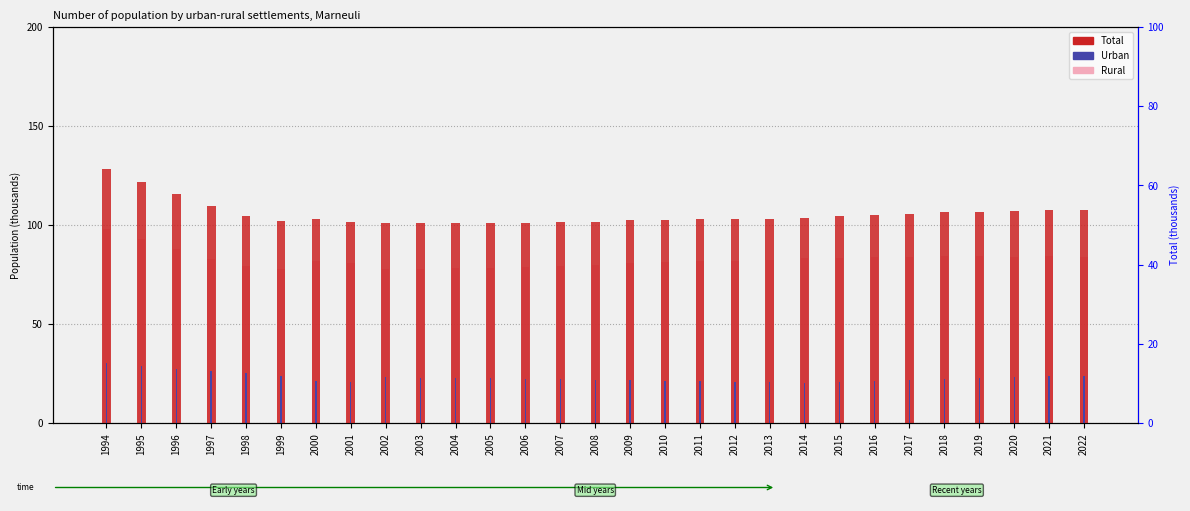

Reading left to right, what are all the values shown in this chart?

Total: 1994=128.3	1995=121.5	1996=115.5	1997=109.5	1998=104.3	1999=101.9	2000=103.2	2001=101.5	2002=101.0	2003=100.9	2004=100.9	2005=100.9	2006=101.0	2007=101.4	2008=101.5	2009=102.5	2010=102.5	2011=102.8	2012=102.8	2013=103.0	2014=103.6	2015=104.4	2016=105.2	2017=105.8	2018=106.5	2019=106.8	2020=107.2	2021=107.8	2022=107.5
Rural: 1994=98.2	1995=92.7	1996=88.0	1997=83.0	1998=79.1	1999=77.9	2000=82.0	2001=80.7	2002=77.8	2003=77.9	2004=78.2	2005=78.5	2006=78.8	2007=79.4	2008=79.7	2009=80.8	2010=81.2	2011=81.7	2012=82.1	2013=82.5	2014=83.3	2015=83.6	2016=83.9	2017=84.0	2018=84.2	2019=84.1	2020=84.1	2021=84.2	2022=83.6
Urban: 1994=30.1	1995=28.8	1996=27.5	1997=26.5	1998=25.3	1999=23.9	2000=21.1	2001=20.8	2002=23.2	2003=23.0	2004=22.7	2005=22.5	2006=22.2	2007=22.0	2008=21.7	2009=21.7	2010=21.4	2011=21.1	2012=20.8	2013=20.5	2014=20.3	2015=20.8	2016=21.3	2017=21.8	2018=22.2	2019=22.7	2020=23.1	2021=23.6	2022=23.9